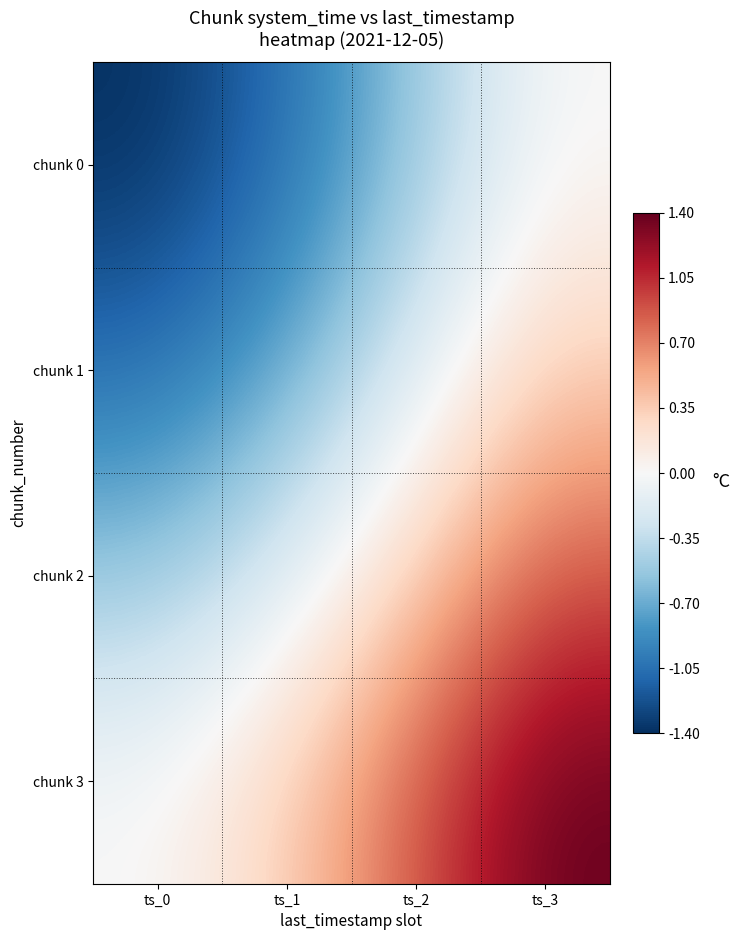

Which series has the largest total across all categories?

chunk 3